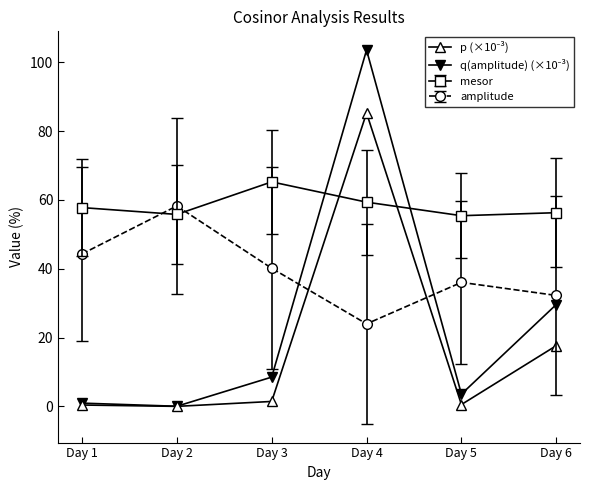

What is the difference between the highest and lowest values at Day 4?

79.6